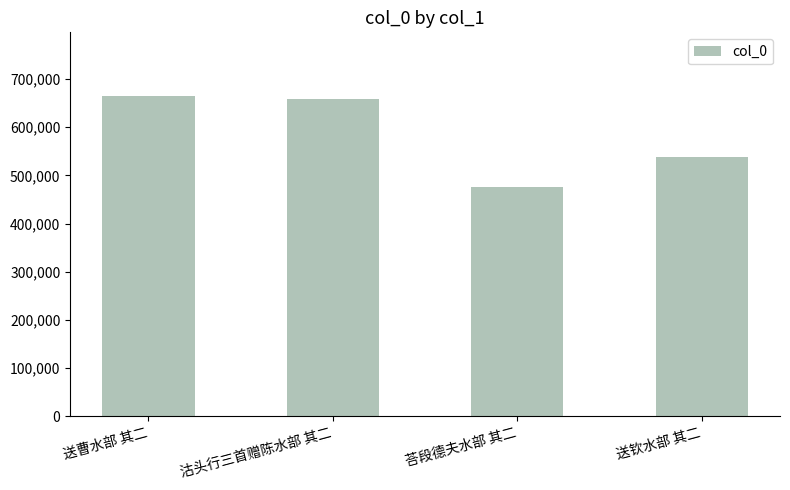

What is the value of the 4th bar from the left?

537300